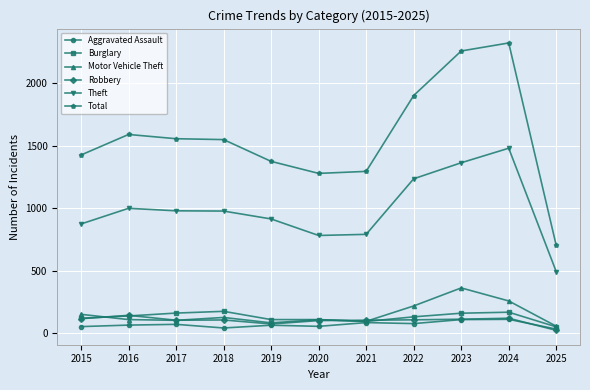

Which series has the widest spread of values?

Total